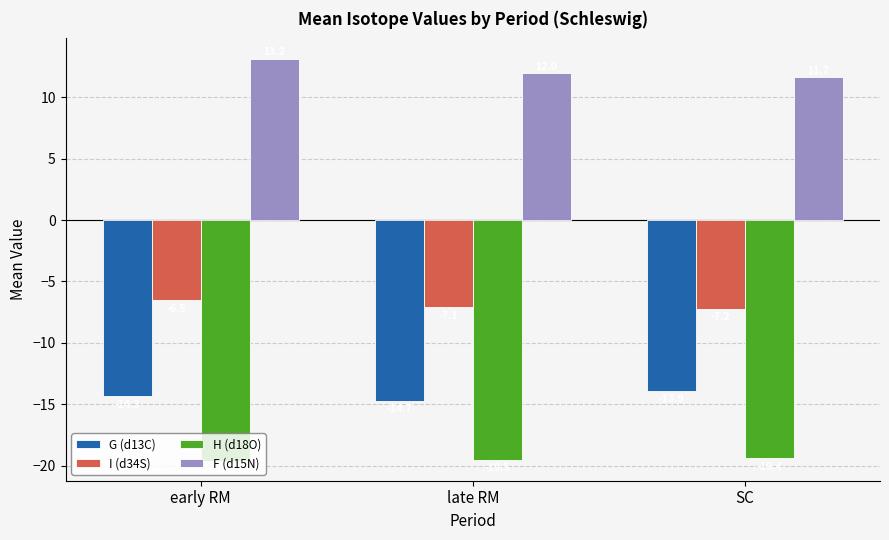

Reading right to left, transcribe all the data shown in this chart.

G (d13C): -13.9	-14.7	-14.3
I (d34S): -7.2	-7.1	-6.5
H (d18O): -19.4	-19.5	-19.6
F (d15N): 11.7	12.0	13.2